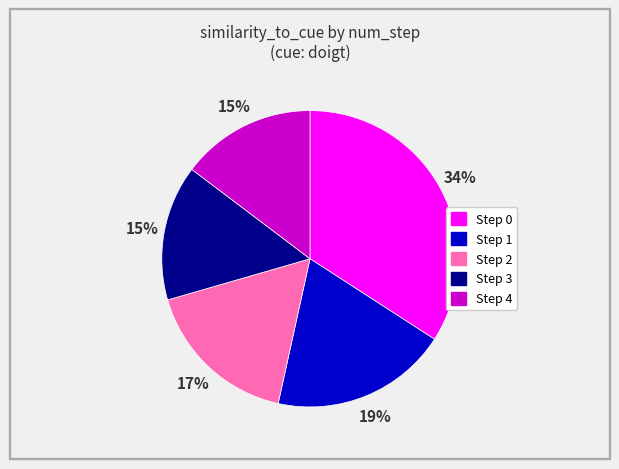

To the nearest percent, what is the difference between the largest and smallest slice percentages?

19%